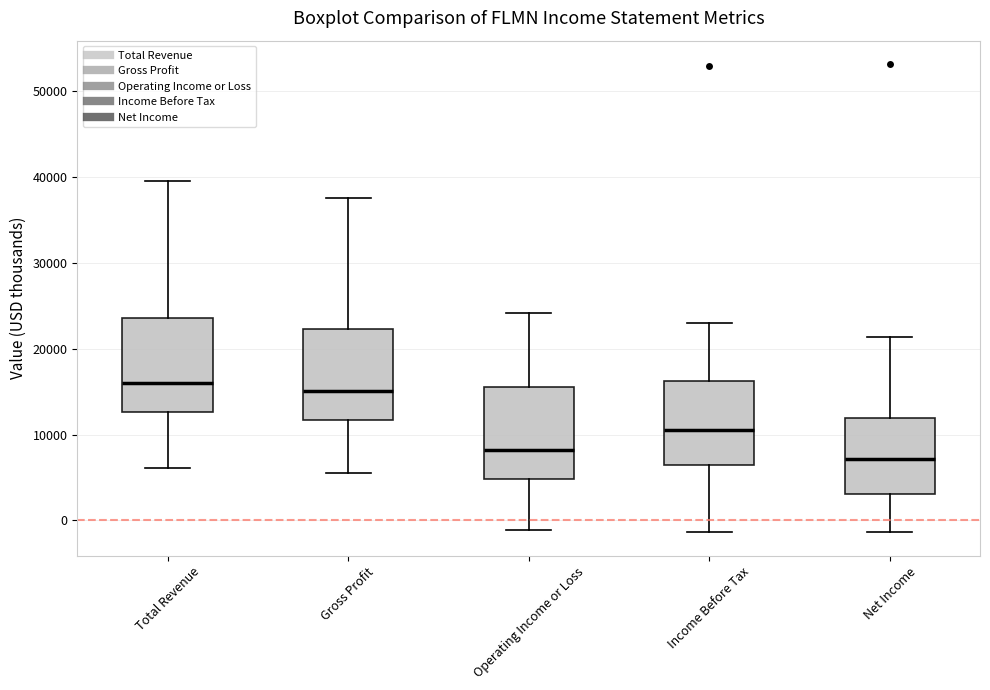

Reading left to right, read every box against the y-axis: the position of its median line, the range the box covers, and the ends of its whiskers. The values are not printed on the chart, so give them approximately, as read against the axis.

Total Revenue: median 16000, box 13000 to 24000, whiskers 6000 to 40000
Gross Profit: median 15000, box 12000 to 22000, whiskers 6000 to 38000
Operating Income or Loss: median 8000, box 5000 to 16000, whiskers -1000 to 24000
Income Before Tax: median 11000, box 6000 to 16000, whiskers -1000 to 23000
Net Income: median 7000, box 3000 to 12000, whiskers -1000 to 21000